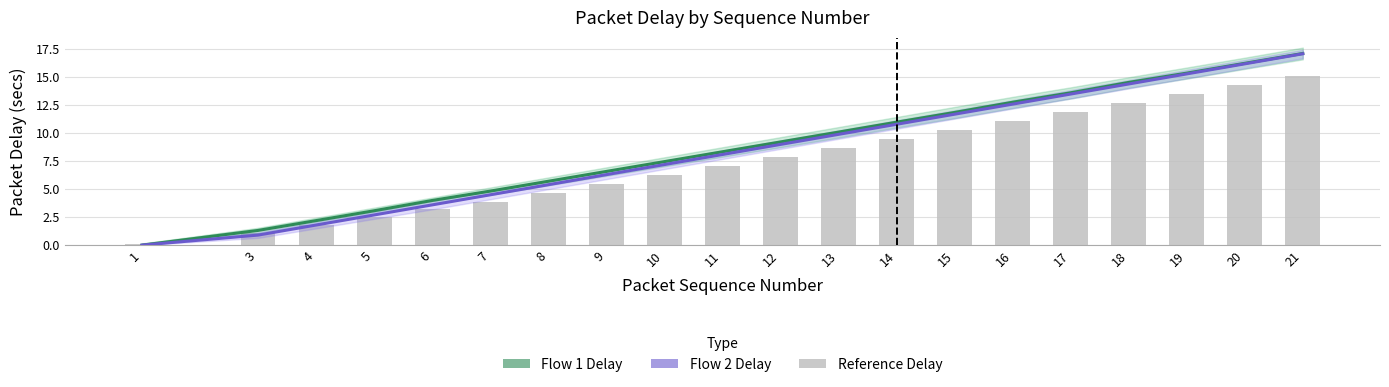

Which has a higher value, 1 or 16?

16